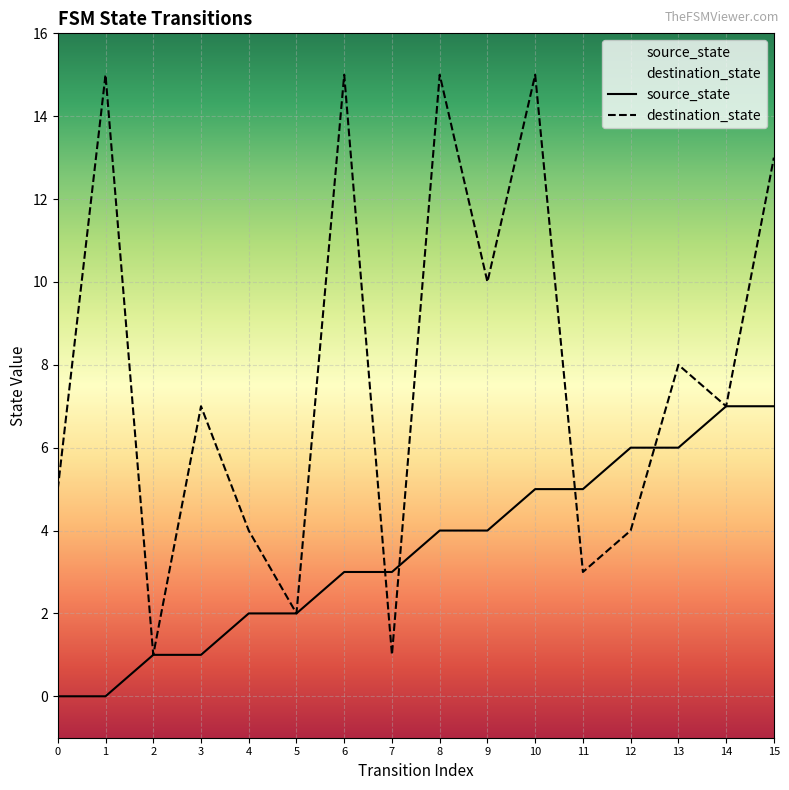

List the labels in order of destination_state value, smallest first.

2, 7, 5, 11, 4, 12, 0, 3, 14, 13, 9, 15, 1, 6, 8, 10